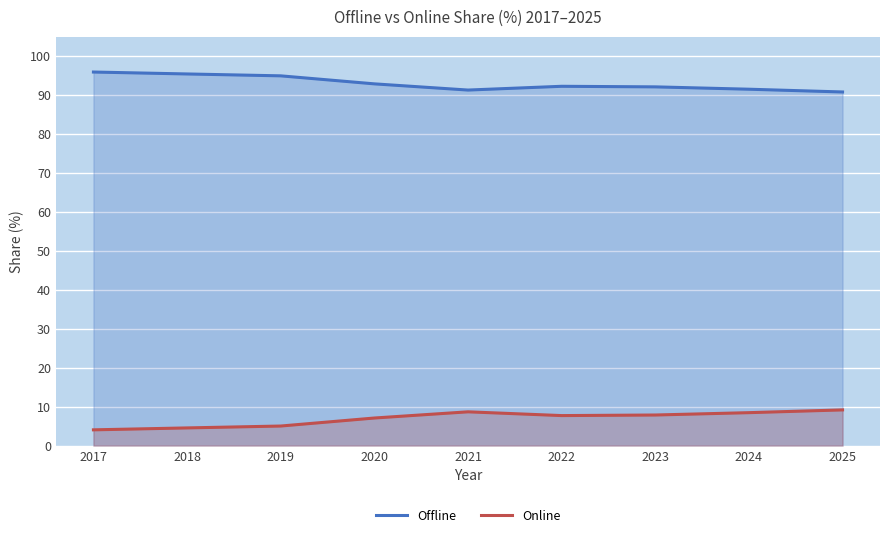

How many lines are shown in the chart?

2